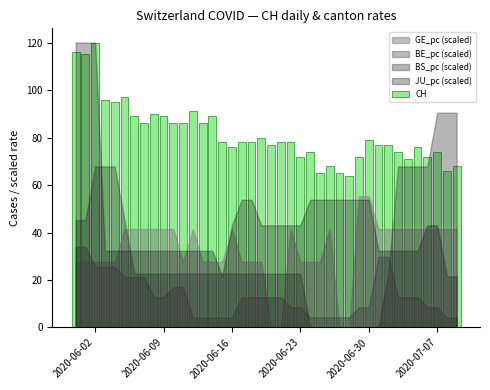

What is the difference between the maximum and minimum values?

56